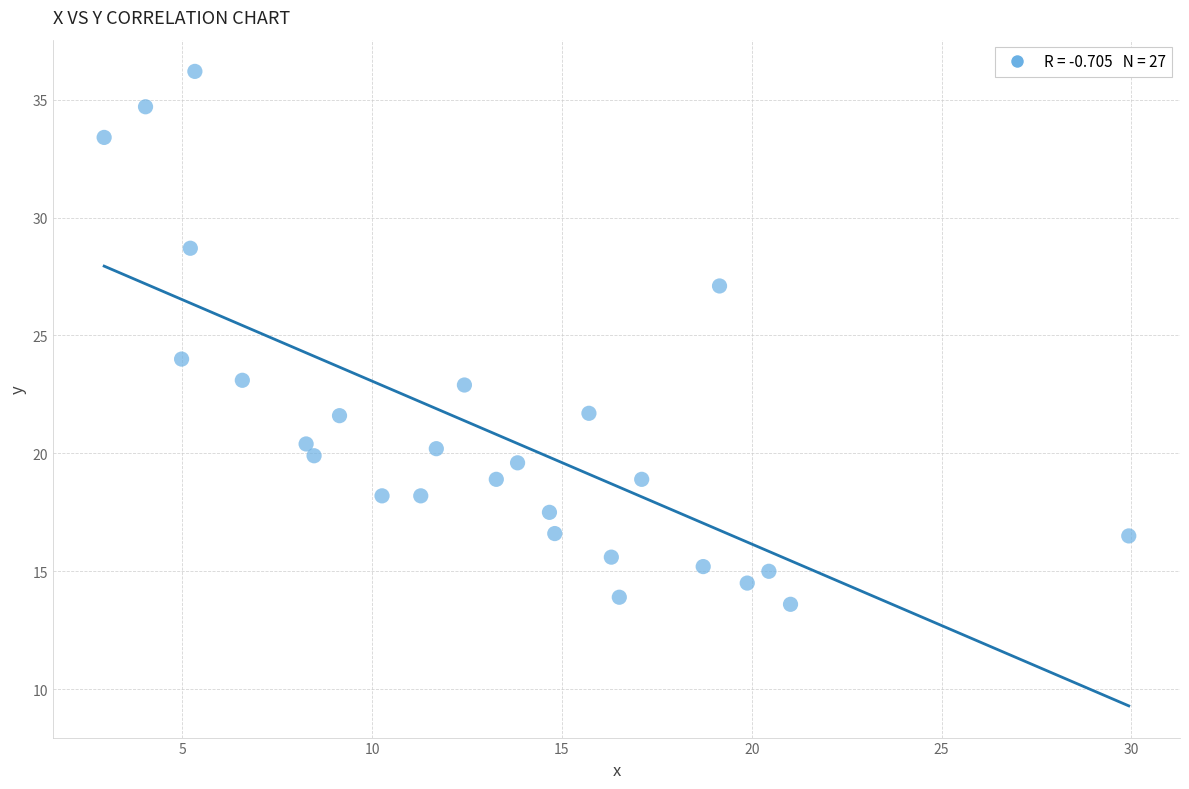

What is the range of X values (max minus min)?

27.0